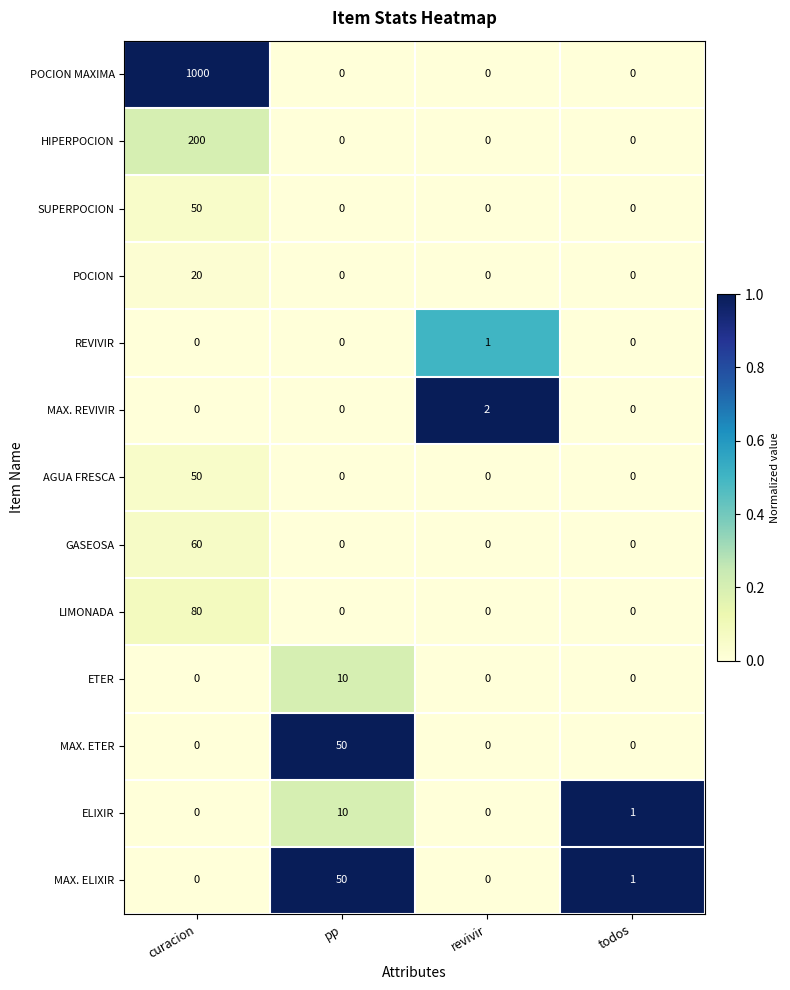

How many REVIVIR values are between 0 and 1?

4